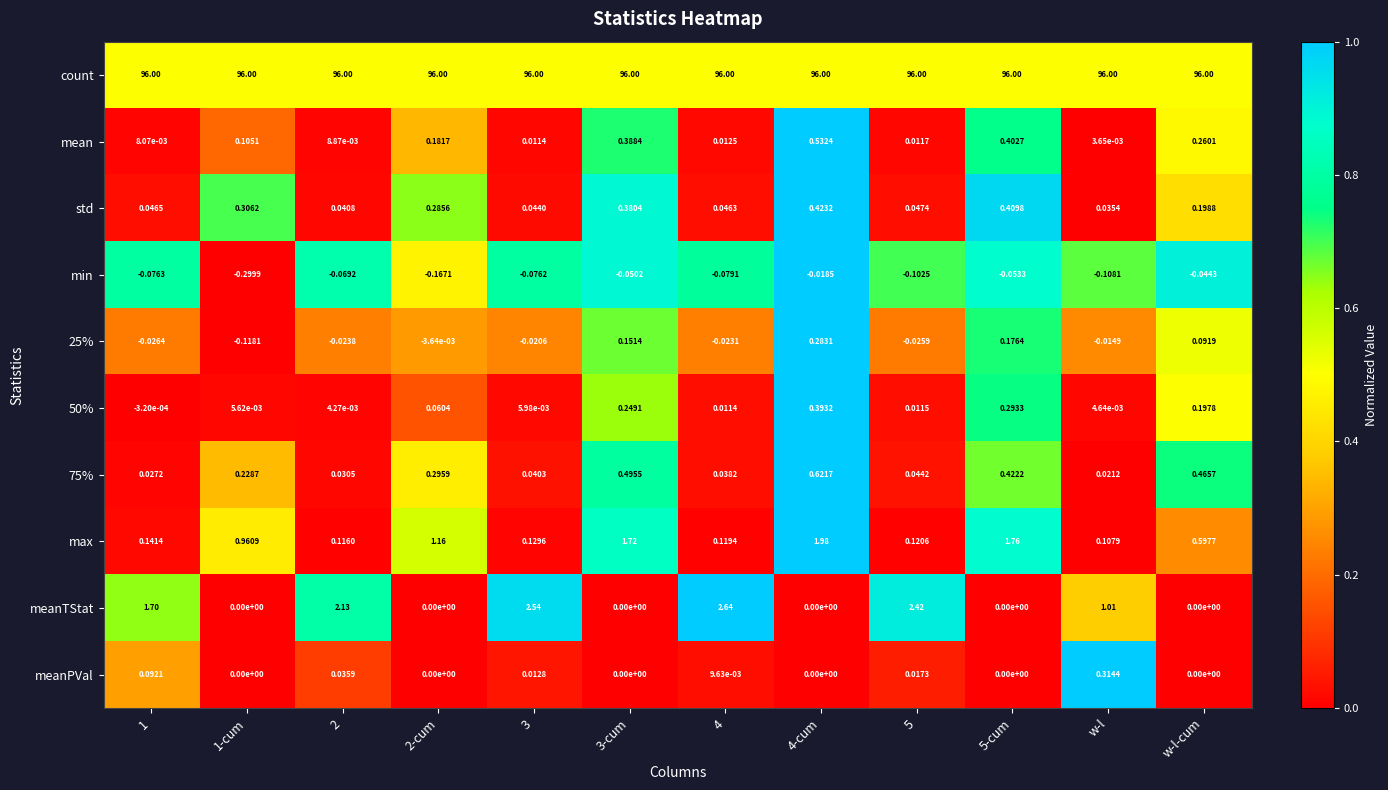

Which category has the lowest value in the max series?

w-l